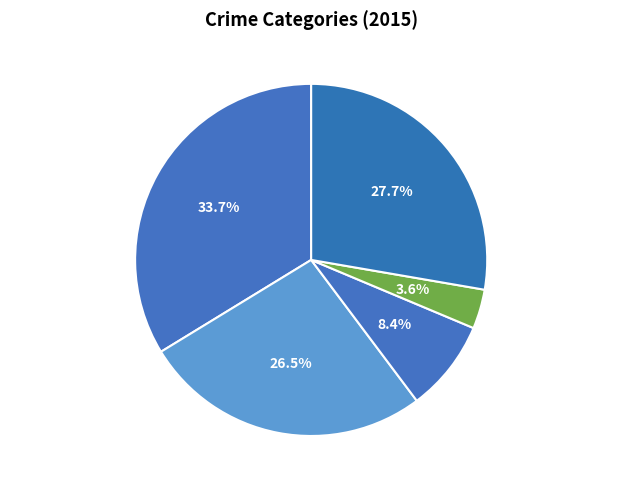

What percentage is the Aggravated Assault slice, to the nearest percent?

34%